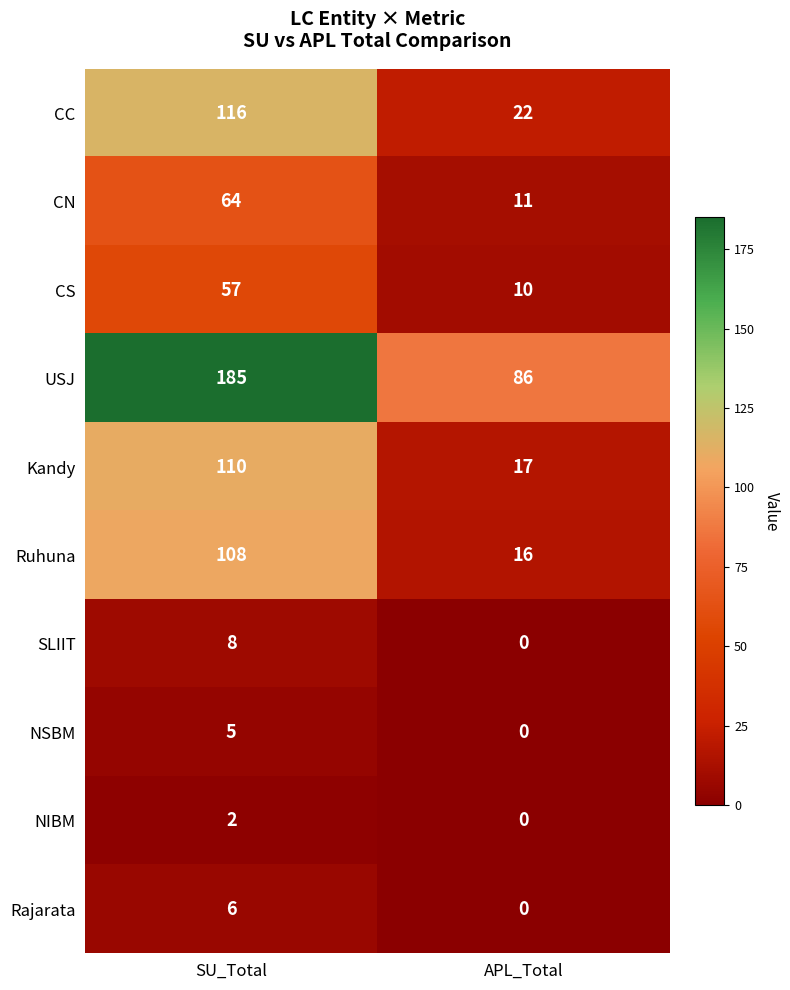

Rank the series by their maximum value, from lowest to highest.

NIBM, NSBM, Rajarata, SLIIT, CS, CN, Ruhuna, Kandy, CC, USJ